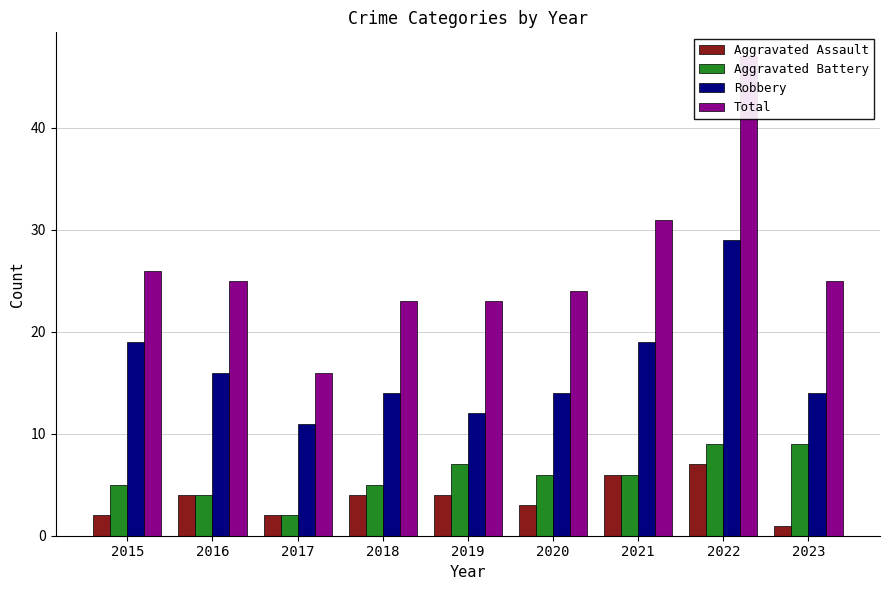

At how many categories does at least one series exceed 20?

8